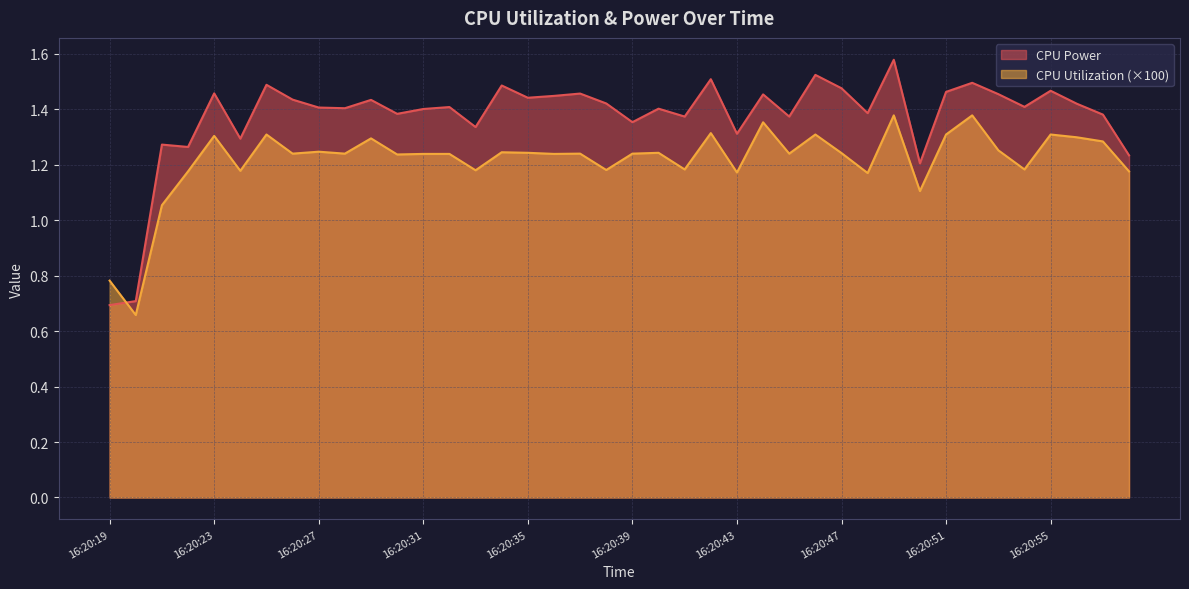

What is the minimum value for CPU Utilization?

0.7